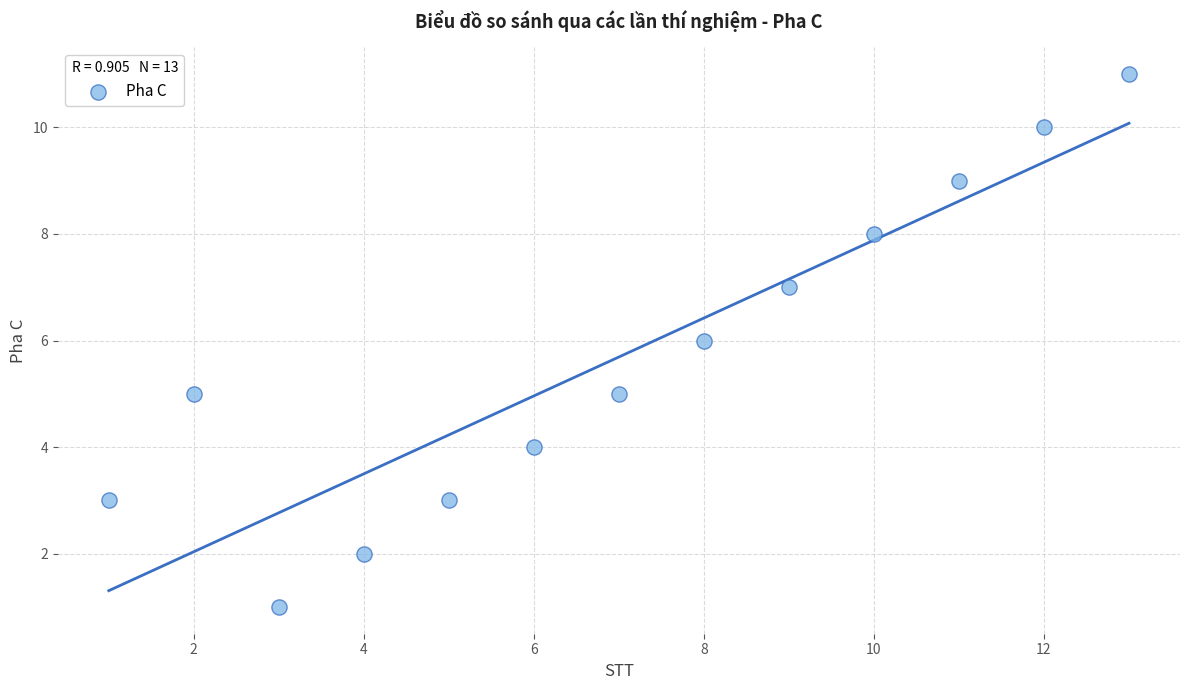

What is the range of Y values (max minus min)?

10